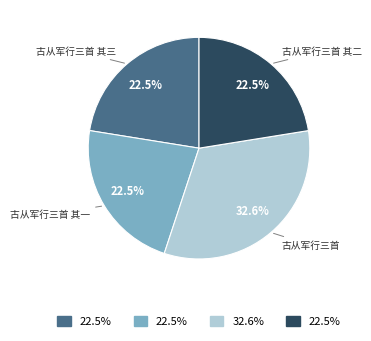

Which slice is the largest?

古从军行三首